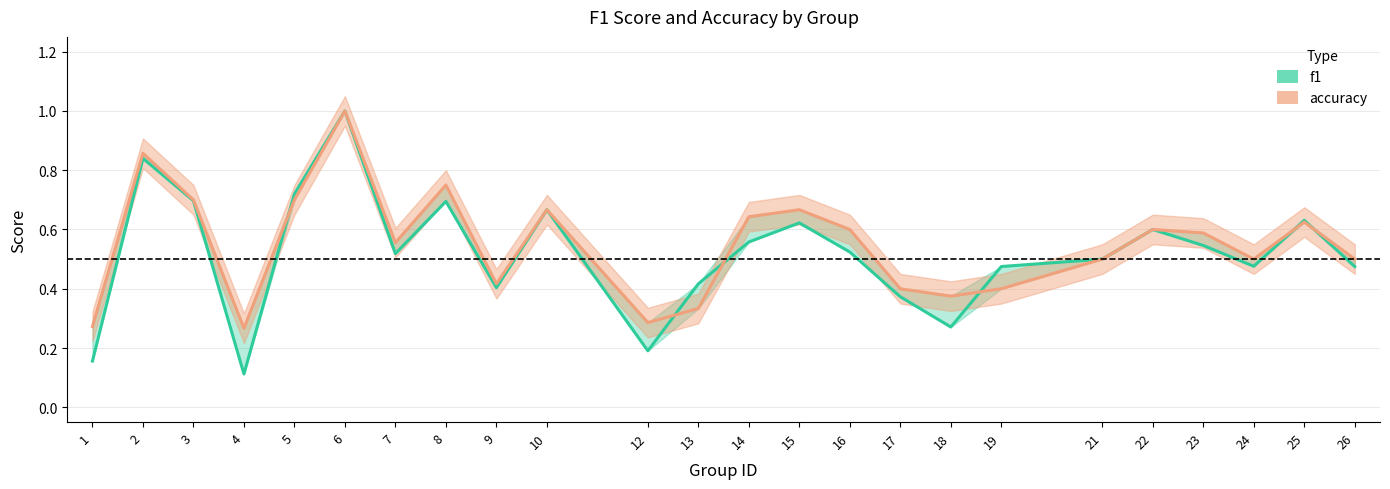

Count the accuracy values in the range 0 to 1.

24